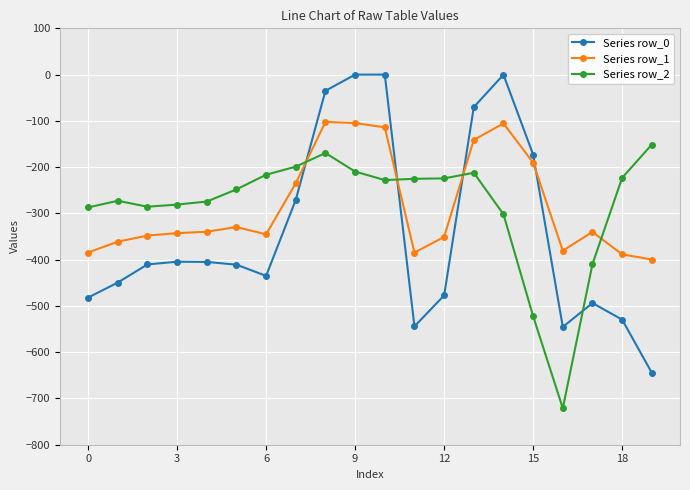

After their last crossing, which series has the higher values: Series row_1 or Series row_2?

Series row_2